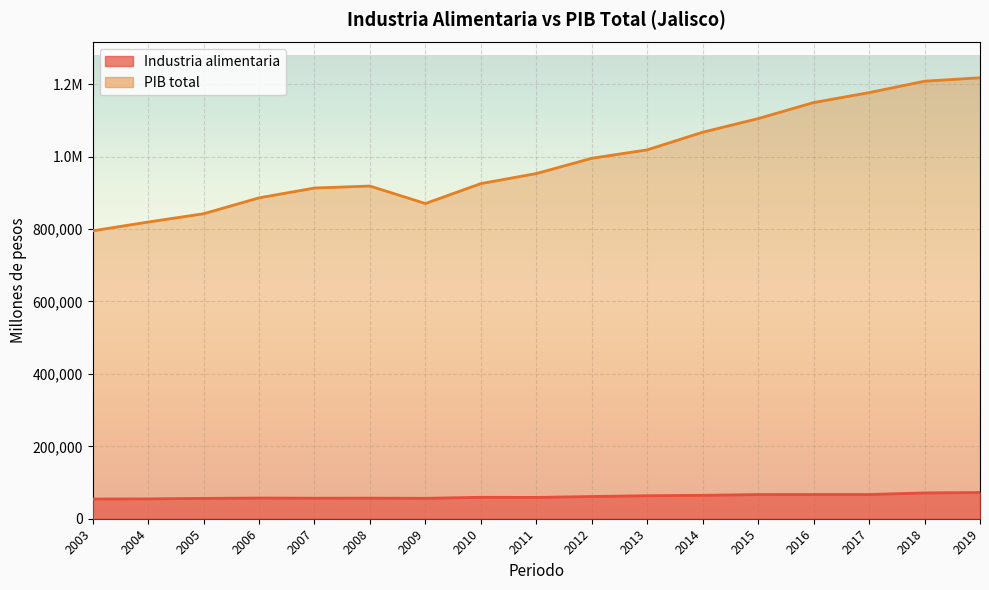

Which series changed the most between 2009 and 2016?

PIB total